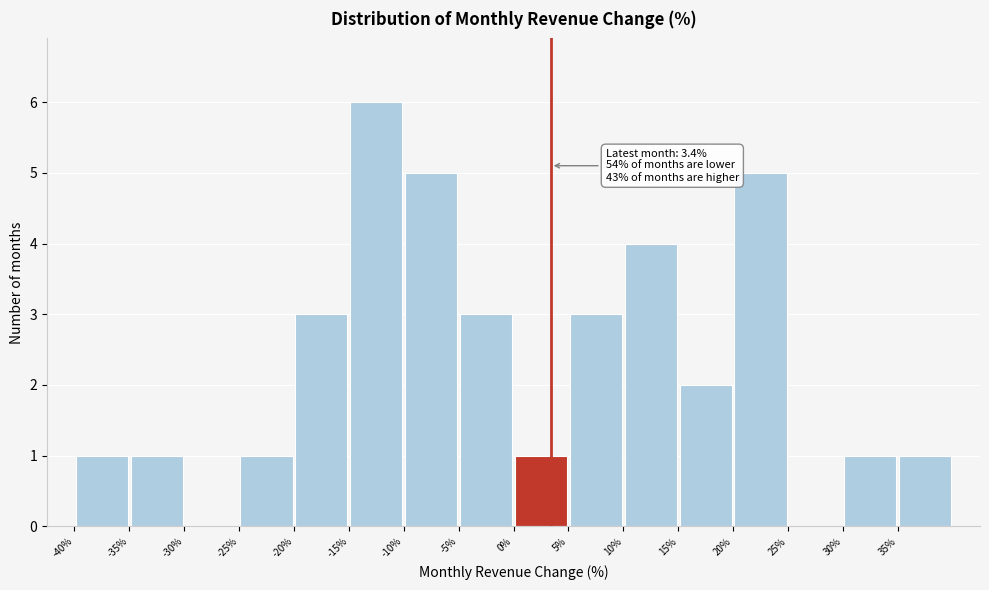

Over which range of the x-axis is the bar tallest?

-15 to -10